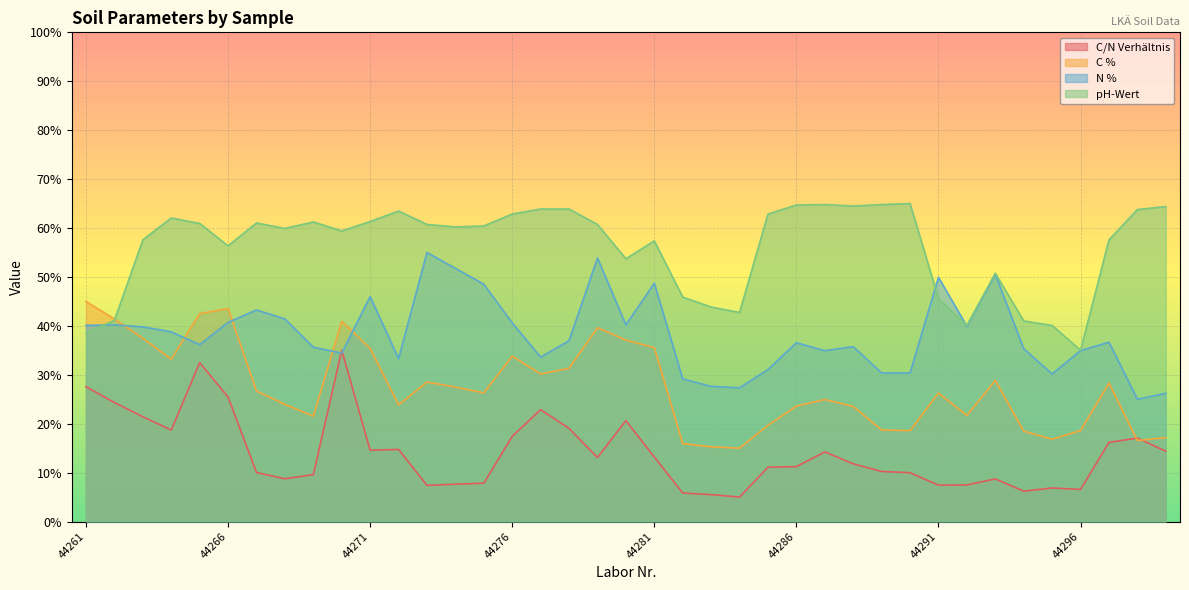

Where is the first local maximum for C %?

44266